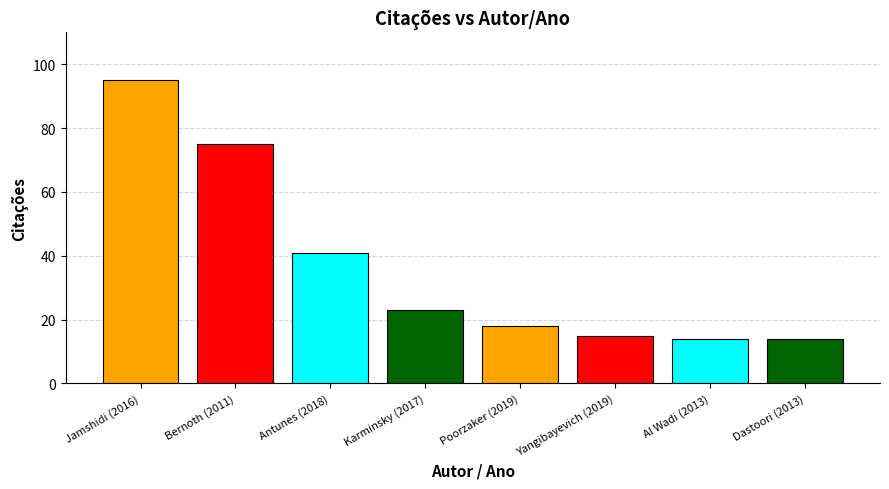

What is the label of the 3rd bar from the right?

2019